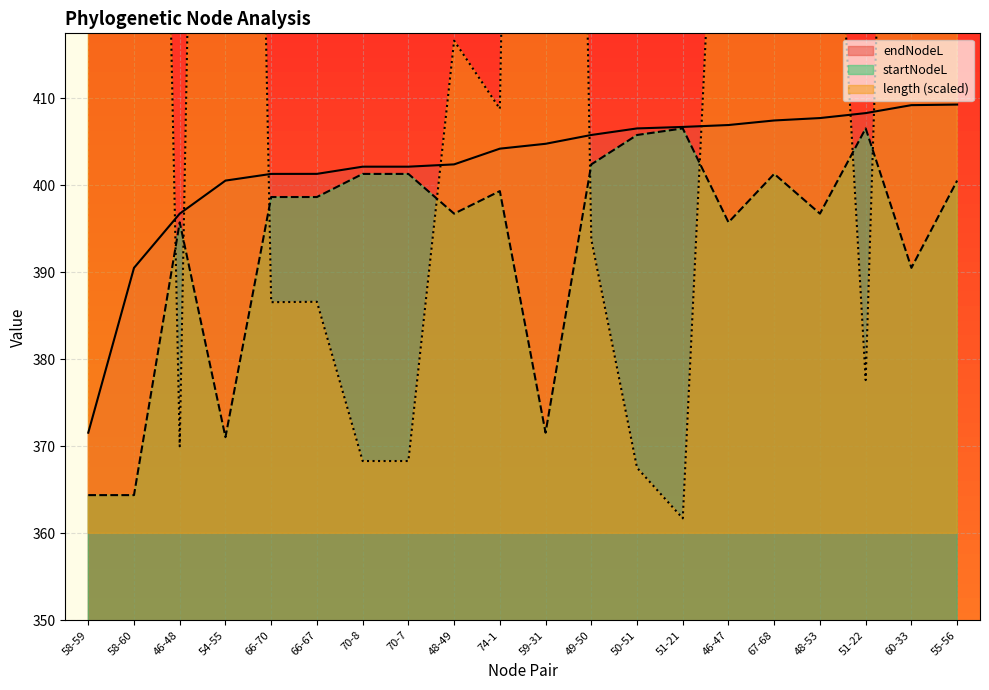

At which label is length closest to 526?

60-33